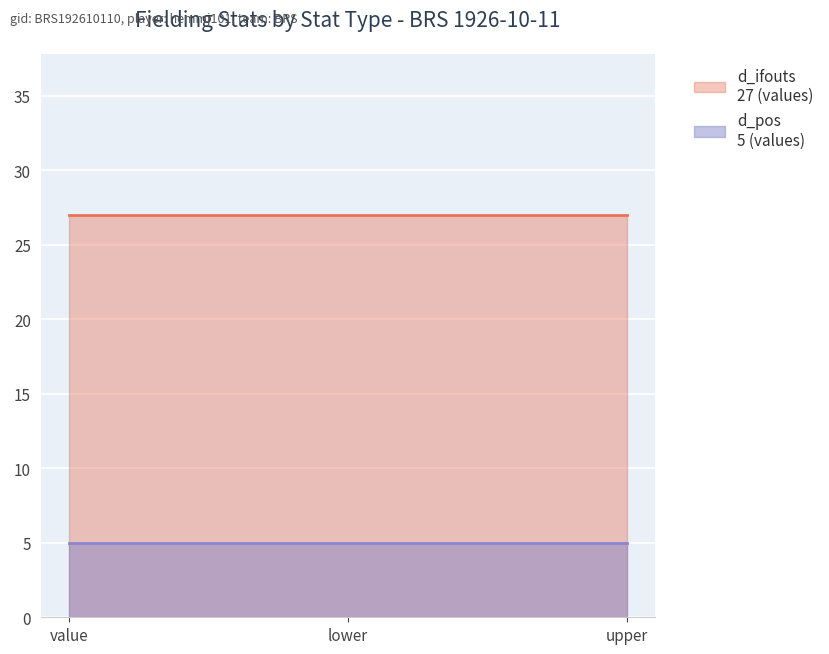

Is the value of d_ifouts at value greater than the value of d_po at value?

Yes